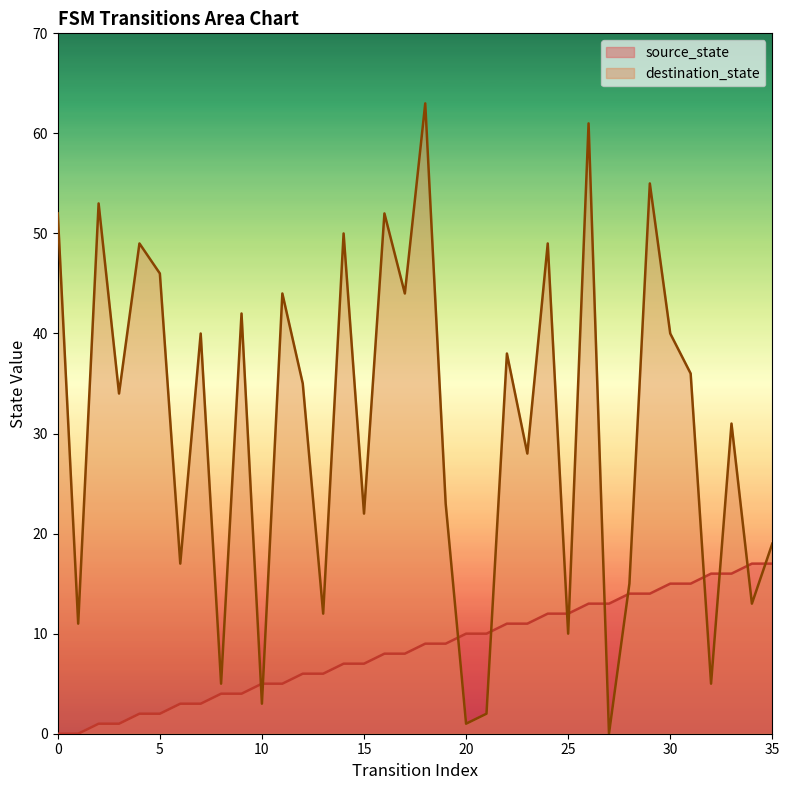

At how many categories does at least one series exceed 29?

20